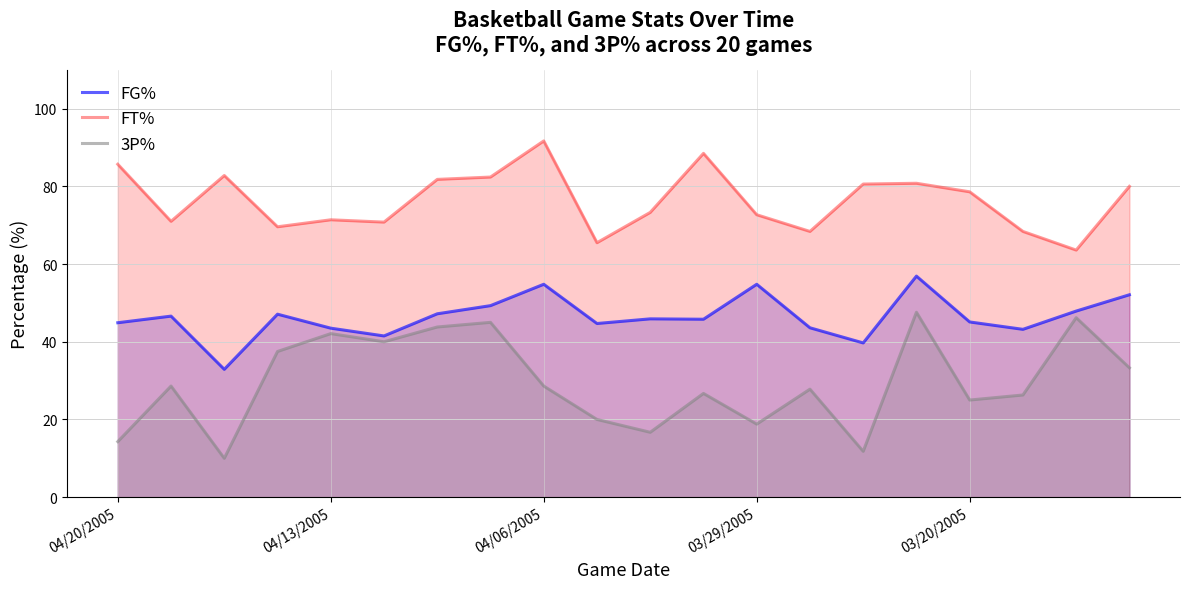

What is the difference between the highest and lowest values at 04/20/2005?

71.4